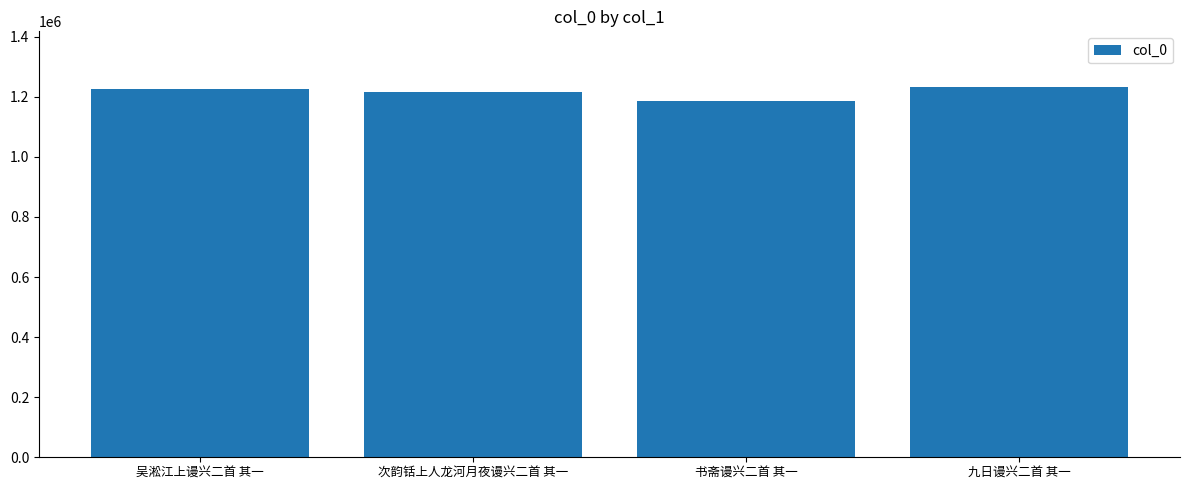

What is the label of the 3rd bar from the right?

次韵铦上人龙河月夜谩兴二首 其一